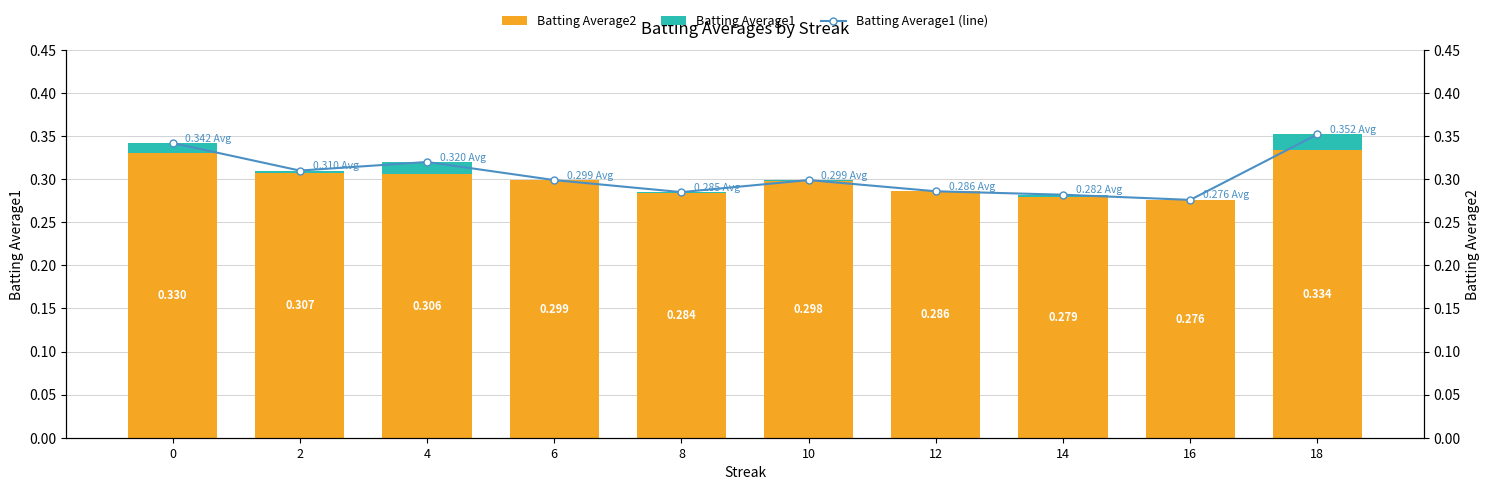

Which series has the widest spread of values?

Batting Average1 (line)